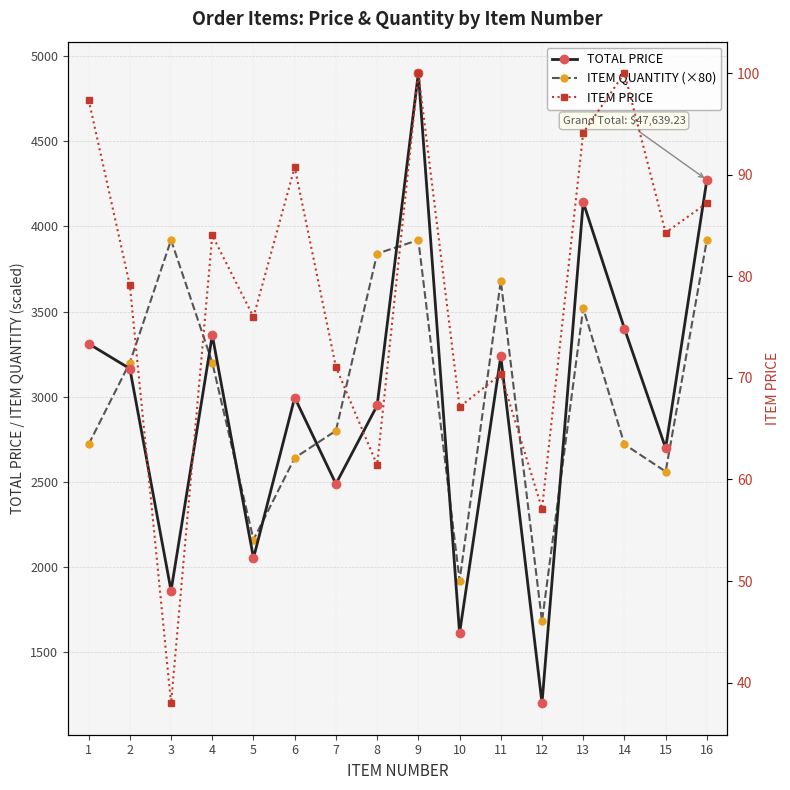

Rank the series by their maximum value, from highest to lowest.

TOTAL PRICE, ITEM QUANTITY (×80), ITEM PRICE